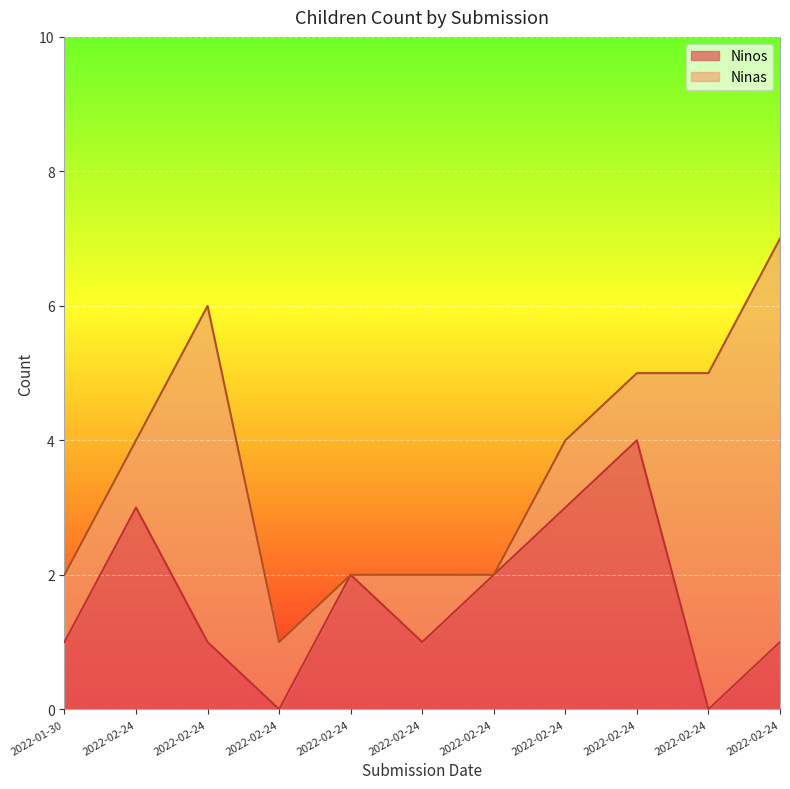

The chart shows a value of 1 at 2022-02-24. True or false?

True